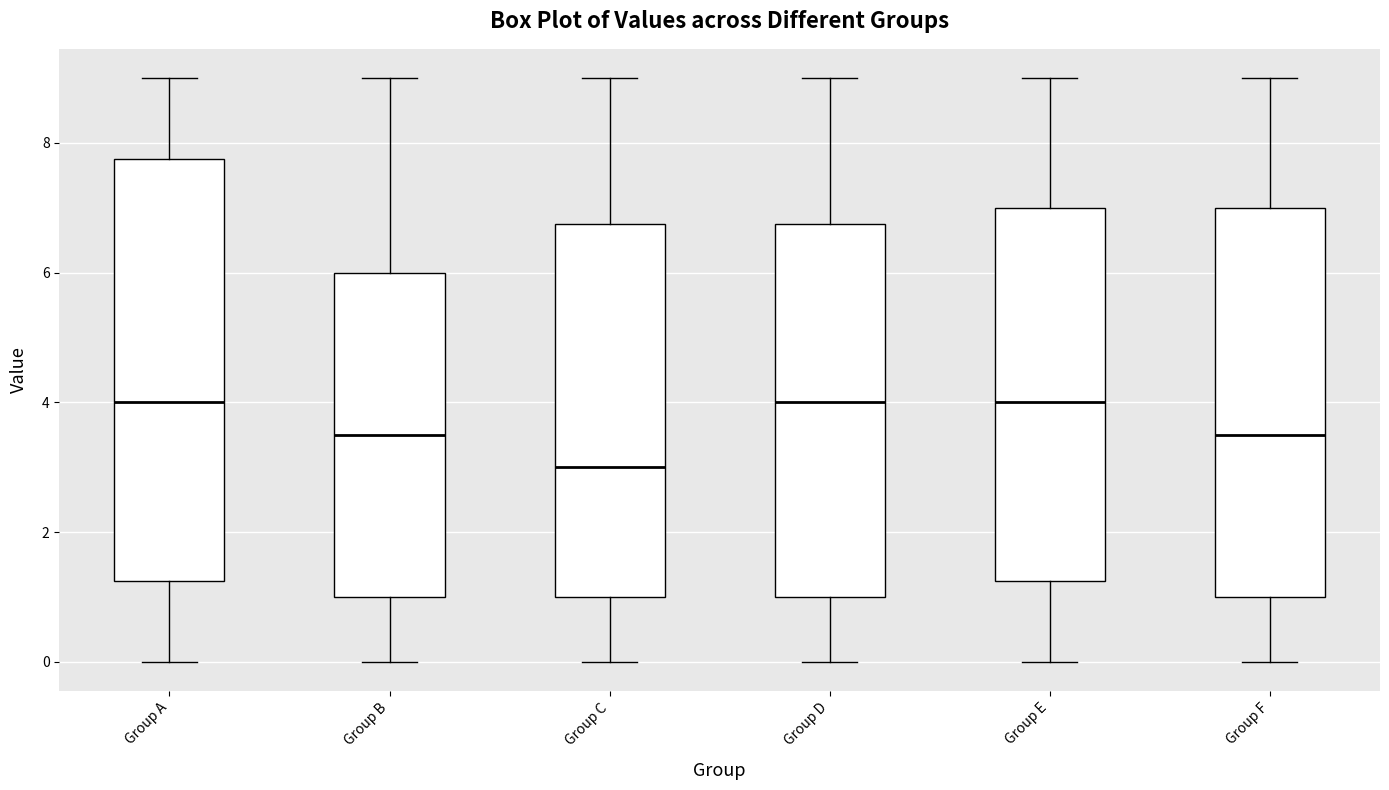

Reading left to right, read every box against the y-axis: the position of its median line, the range the box covers, and the ends of its whiskers. The values are not printed on the chart, so give them approximately, as read against the axis.

Group A: median 4.0, box 1.2 to 7.8, whiskers 0.0 to 9.0
Group B: median 3.6, box 1.0 to 6.0, whiskers 0.0 to 9.0
Group C: median 3.0, box 1.0 to 6.8, whiskers 0.0 to 9.0
Group D: median 4.0, box 1.0 to 6.8, whiskers 0.0 to 9.0
Group E: median 4.0, box 1.2 to 7.0, whiskers 0.0 to 9.0
Group F: median 3.6, box 1.0 to 7.0, whiskers 0.0 to 9.0